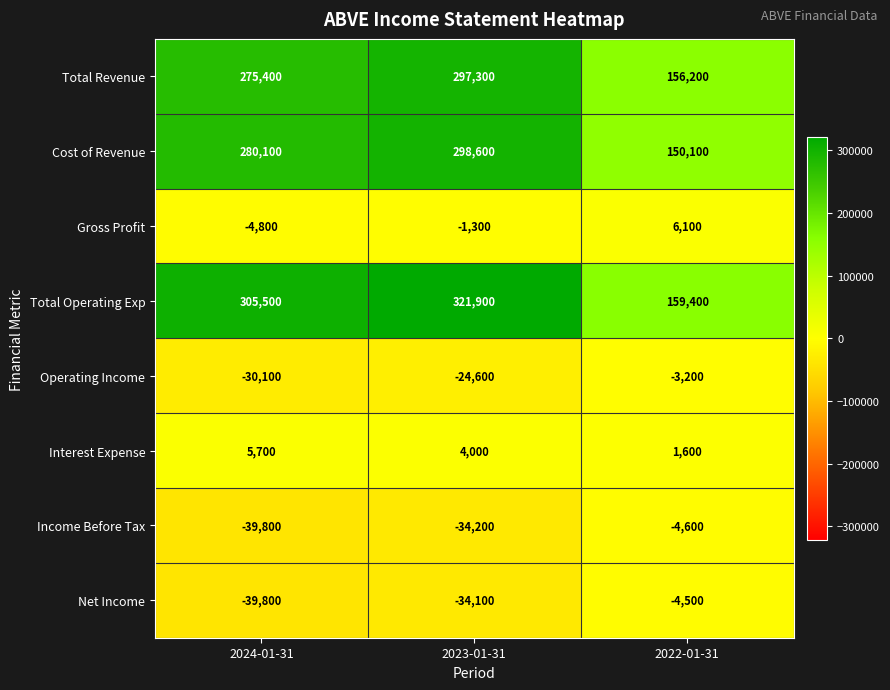

Where is Net Income nearest to the value -22150?

2023-01-31